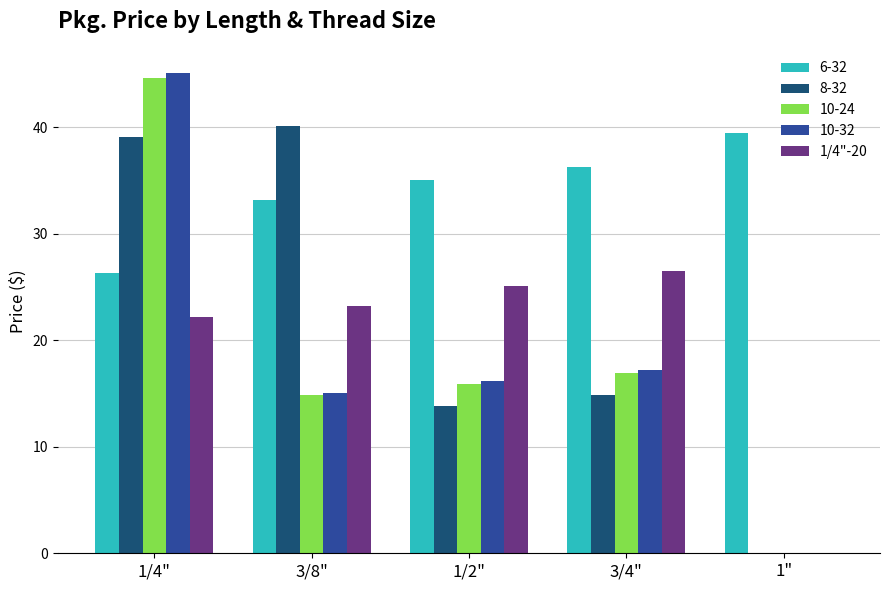

Where is 1/4"-20 nearest to the value 13?

1/4"